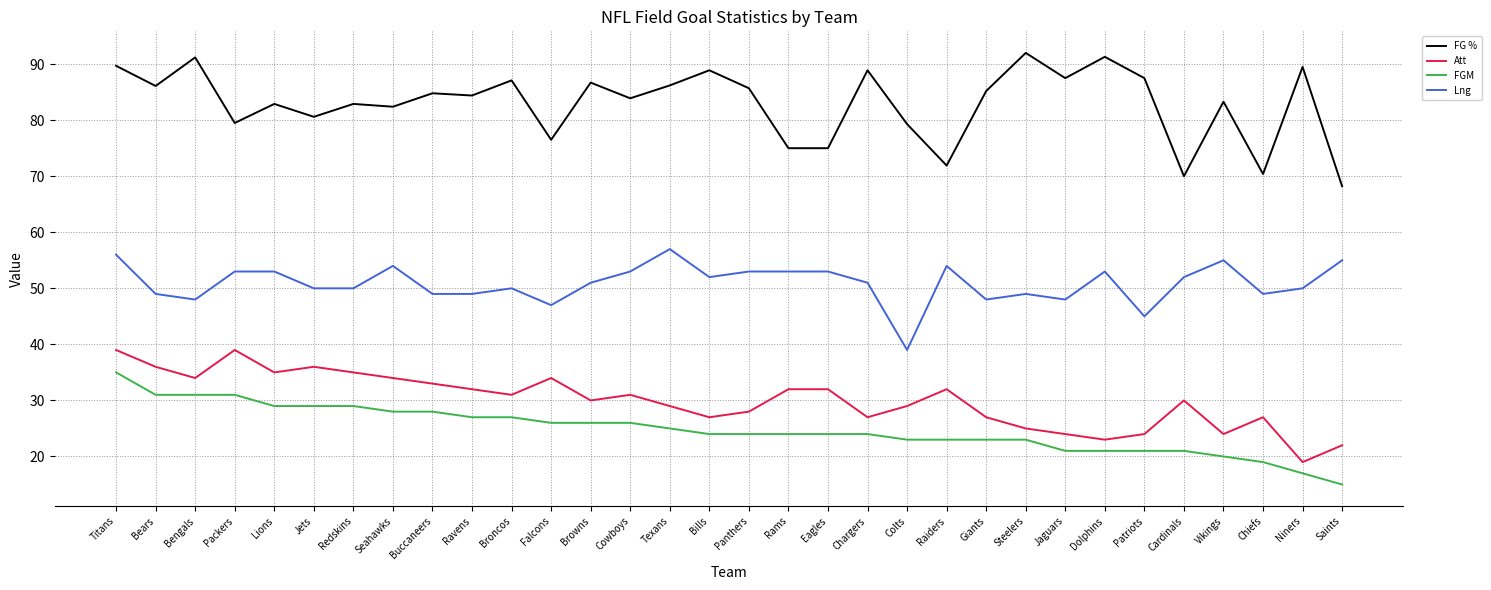

Is it true that Att equals 50.2 at Raiders?

False